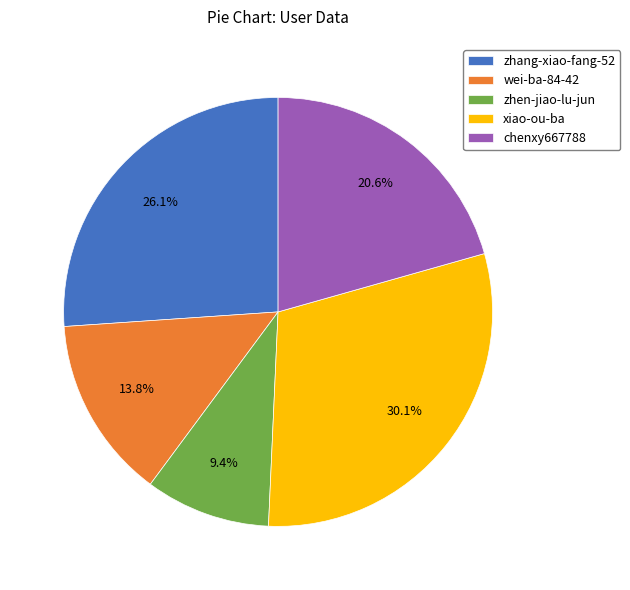

Rank the categories by value from highest to lowest.

xiao-ou-ba, zhang-xiao-fang-52, chenxy667788, wei-ba-84-42, zhen-jiao-lu-jun